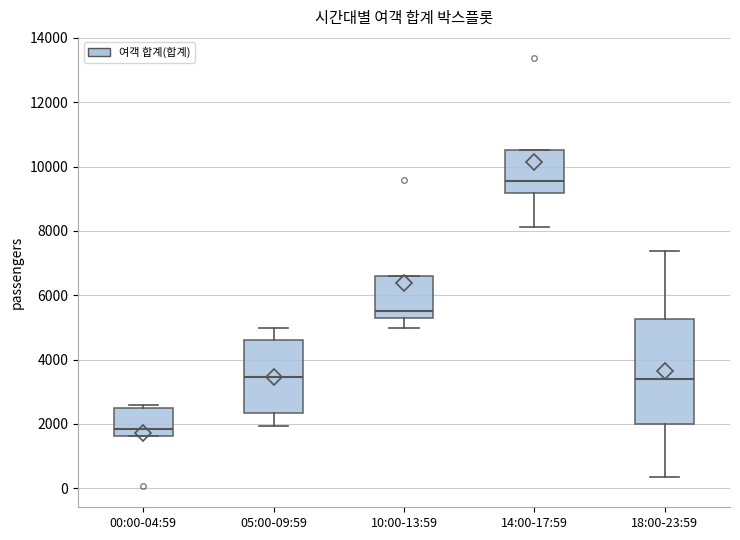

Reading left to right, transcribe this box plot: for each box, give where its median line is, the range the box spans, and where its two whiskers end, as read against the y-axis. The values are not printed on the chart, so give them approximately, as read against the axis.

00:00-04:59: median 1800, box 1600 to 2400, whiskers 1600 to 2600
05:00-09:59: median 3400, box 2400 to 4600, whiskers 2000 to 5000
10:00-13:59: median 5600, box 5400 to 6600, whiskers 5000 to 6600
14:00-17:59: median 9600, box 9200 to 10600, whiskers 8200 to 10600
18:00-23:59: median 3400, box 2000 to 5200, whiskers 400 to 7400